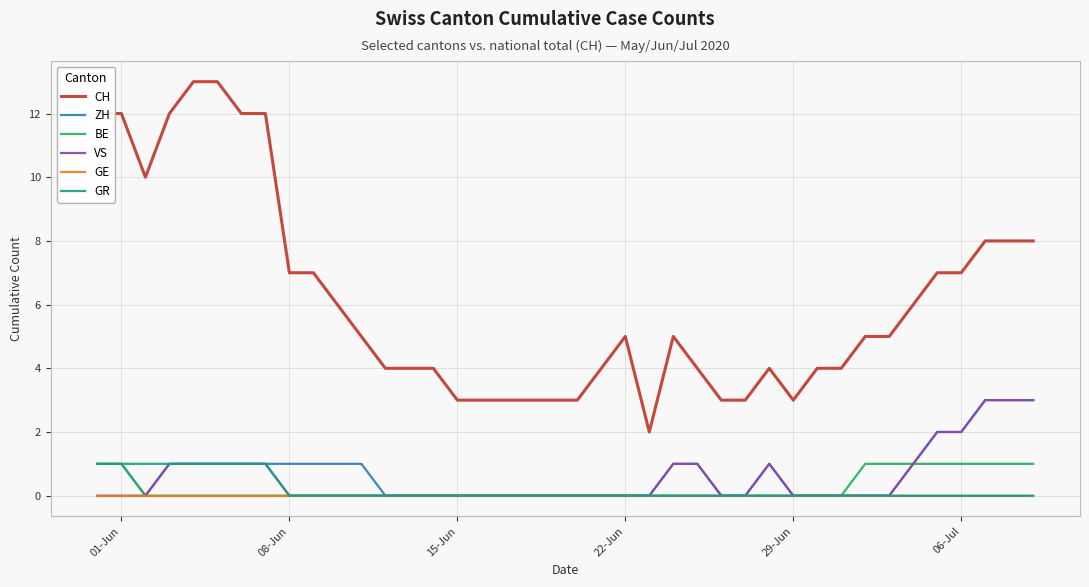

True or false: CH and GE cross at least once.

False